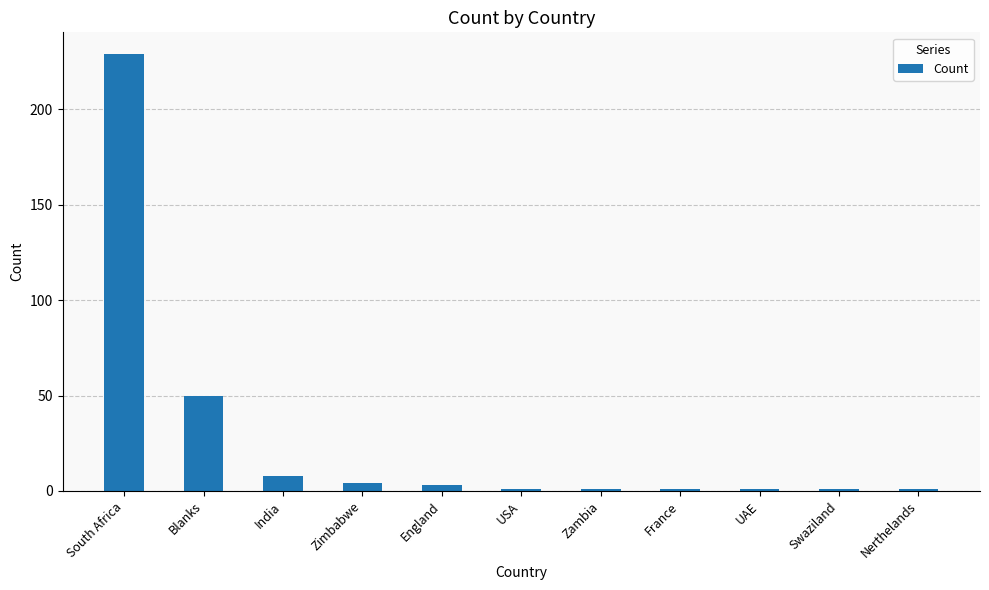

How many distinct data groups are displayed?

1